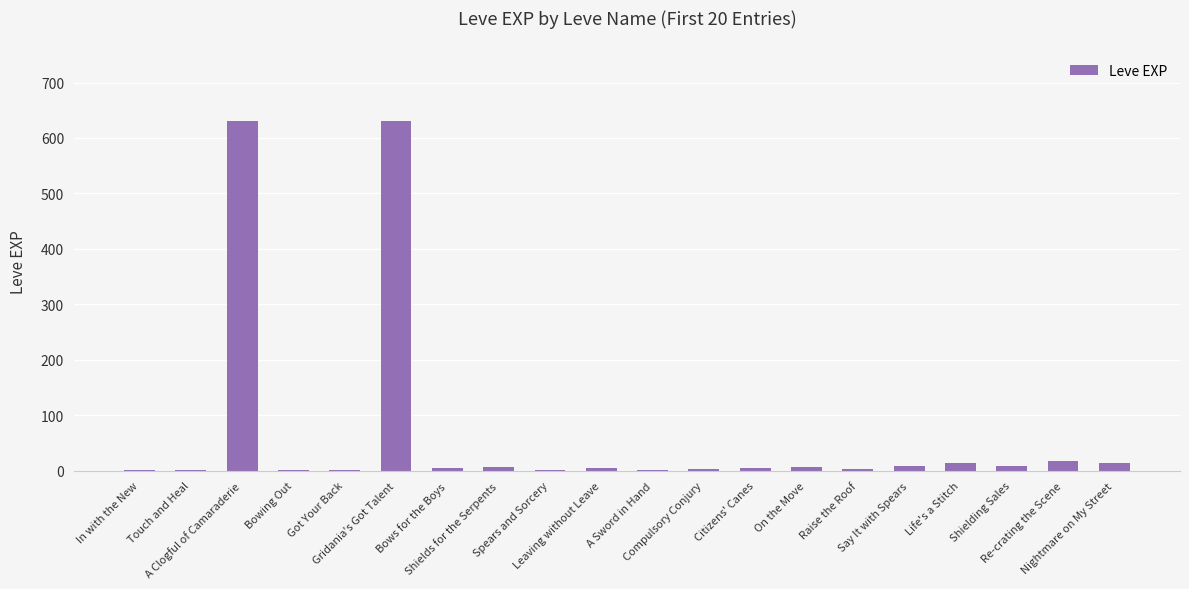

How many data points does each series have?

20